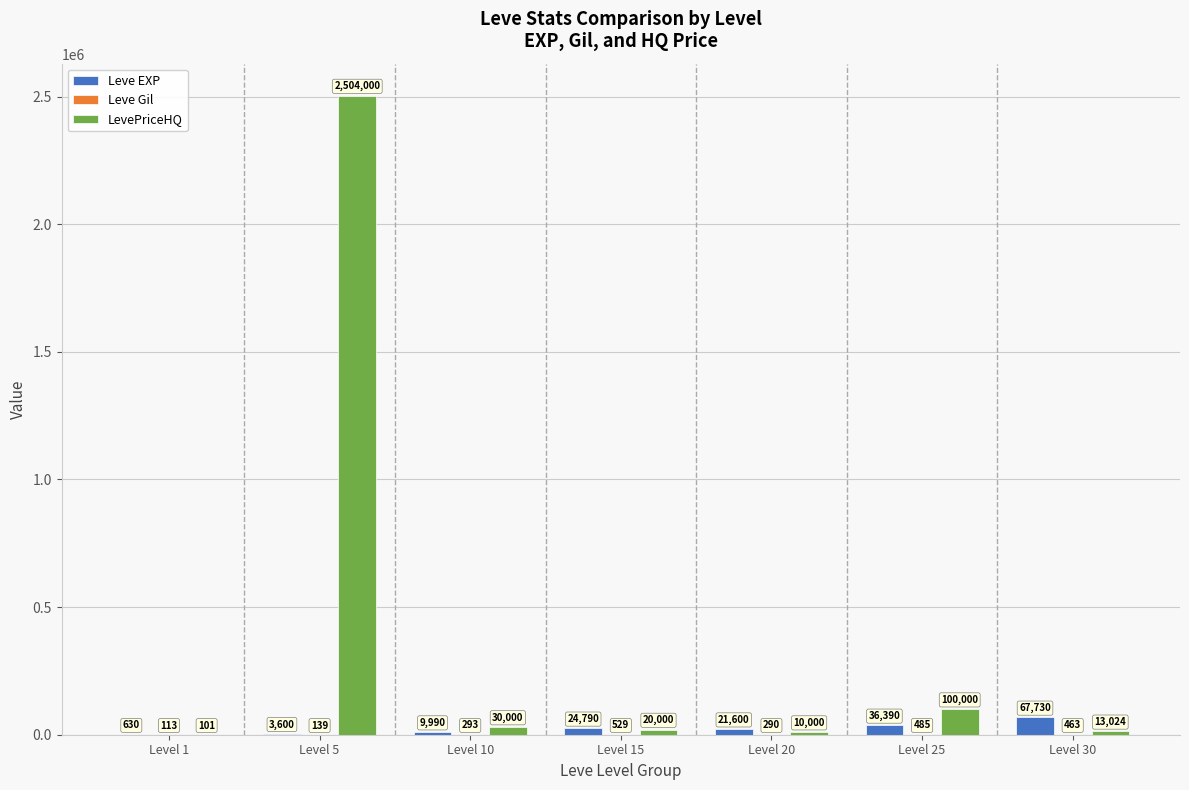

Which category has the highest value in the LevePriceHQ series?

Level 5